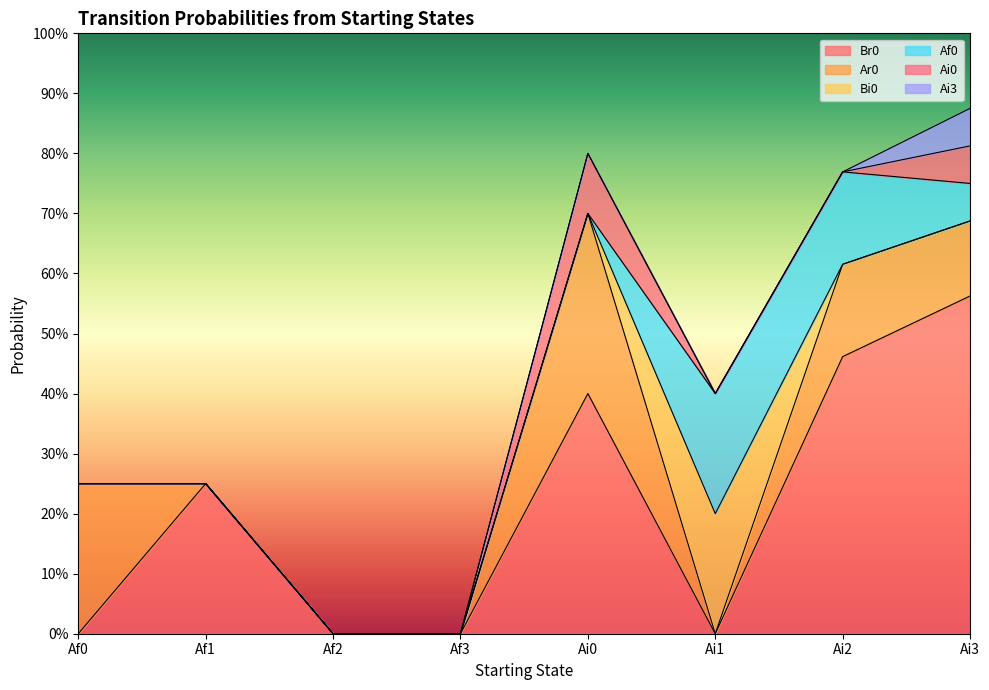

What position from the right is Af2?

6